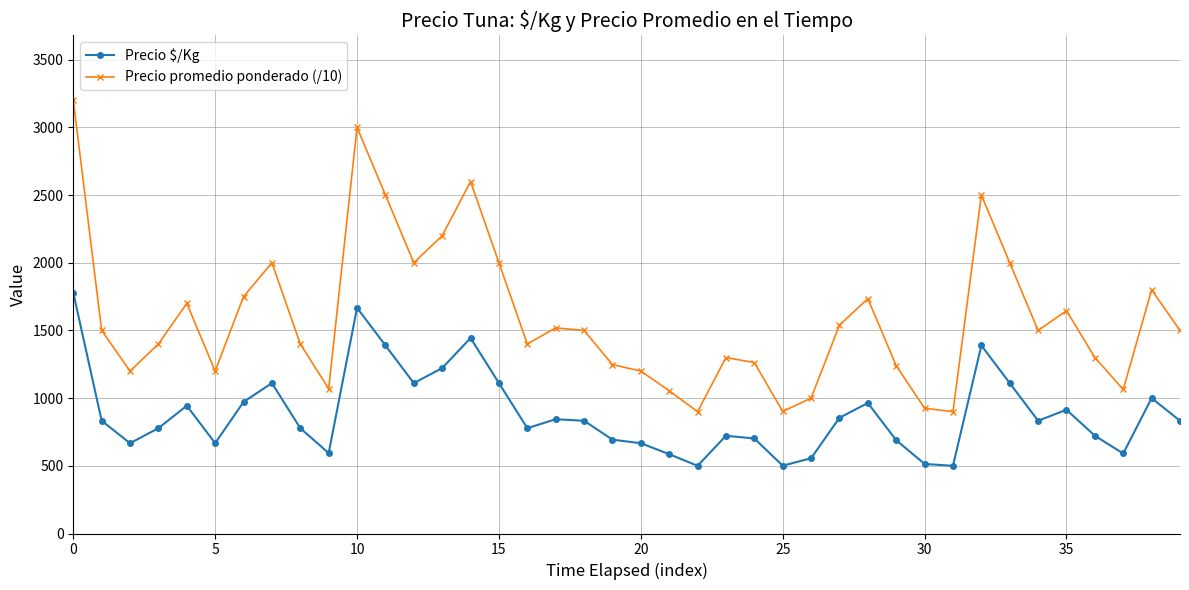

True or false: Precio promedio ponderado (/10) has more than 2 interior local peaks.

True